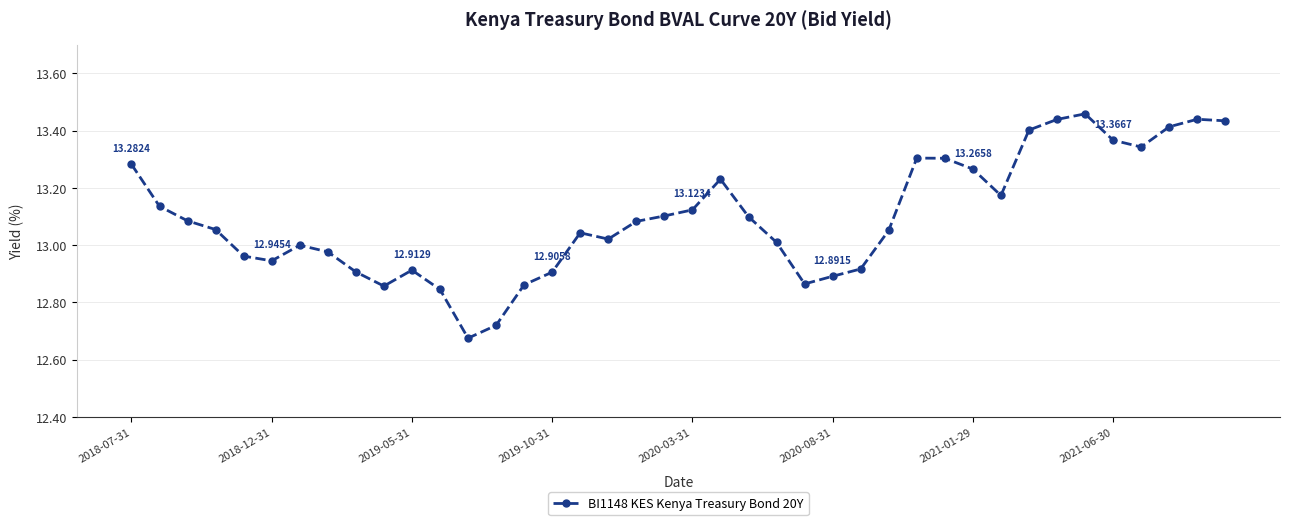

What is the sum of all values?

523.9